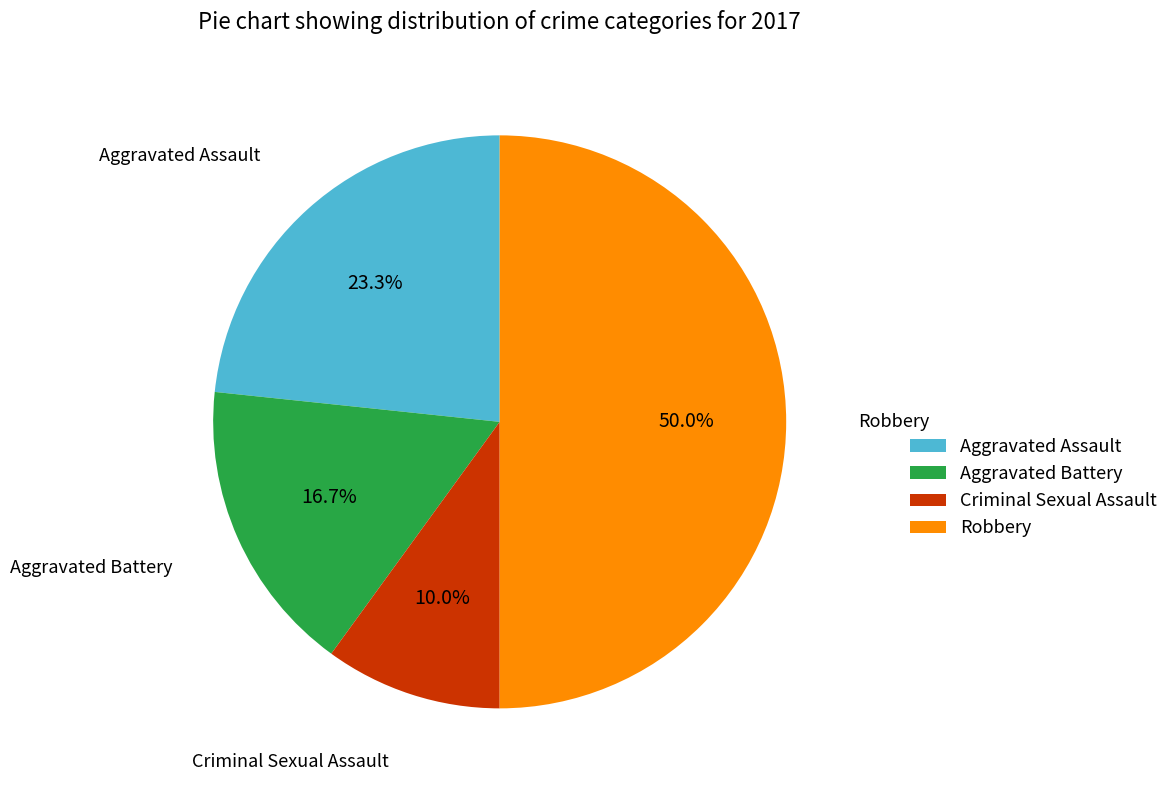

What percentage is the Aggravated Battery slice, to the nearest percent?

17%